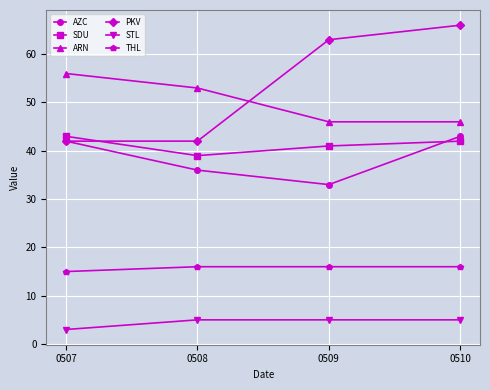

Which series has the largest total across all categories?

PKV